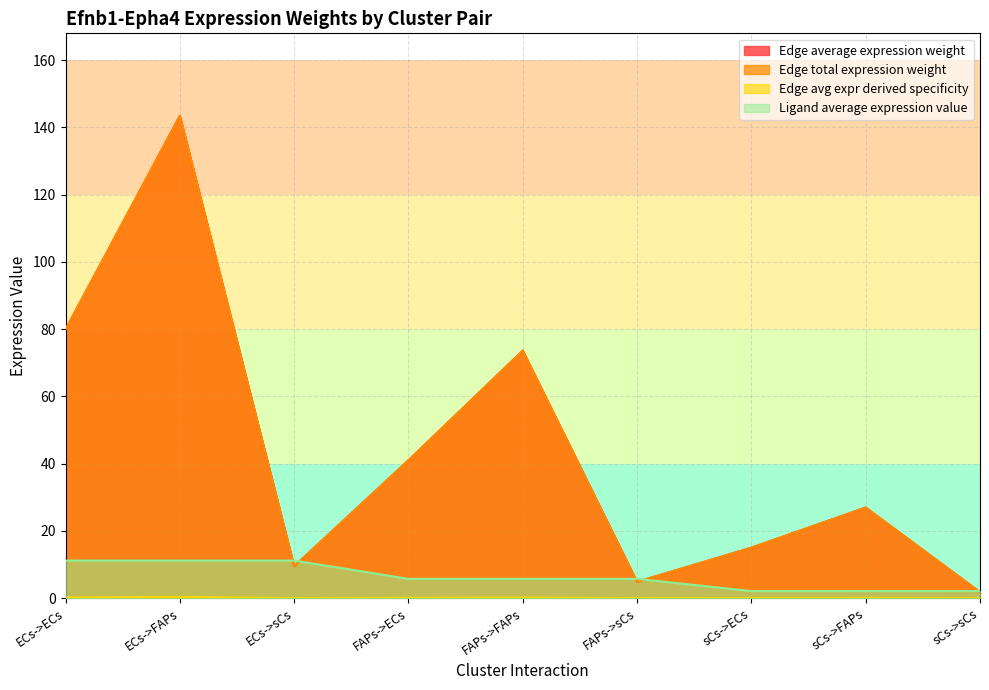

Which series has the largest range (max minus min)?

Edge average expression weight